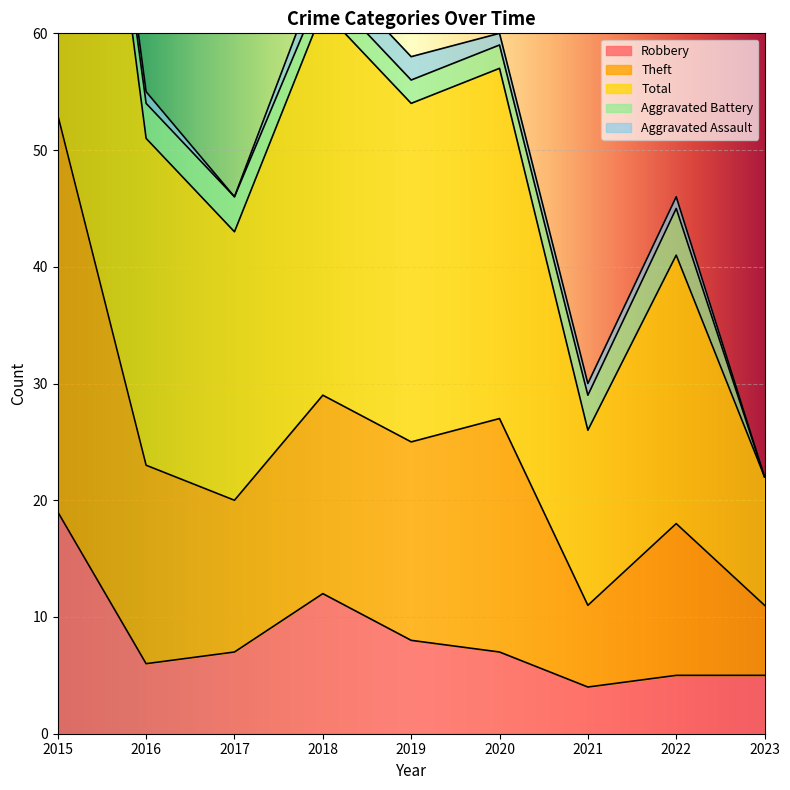

Which category has the highest value in the Total series?

2015